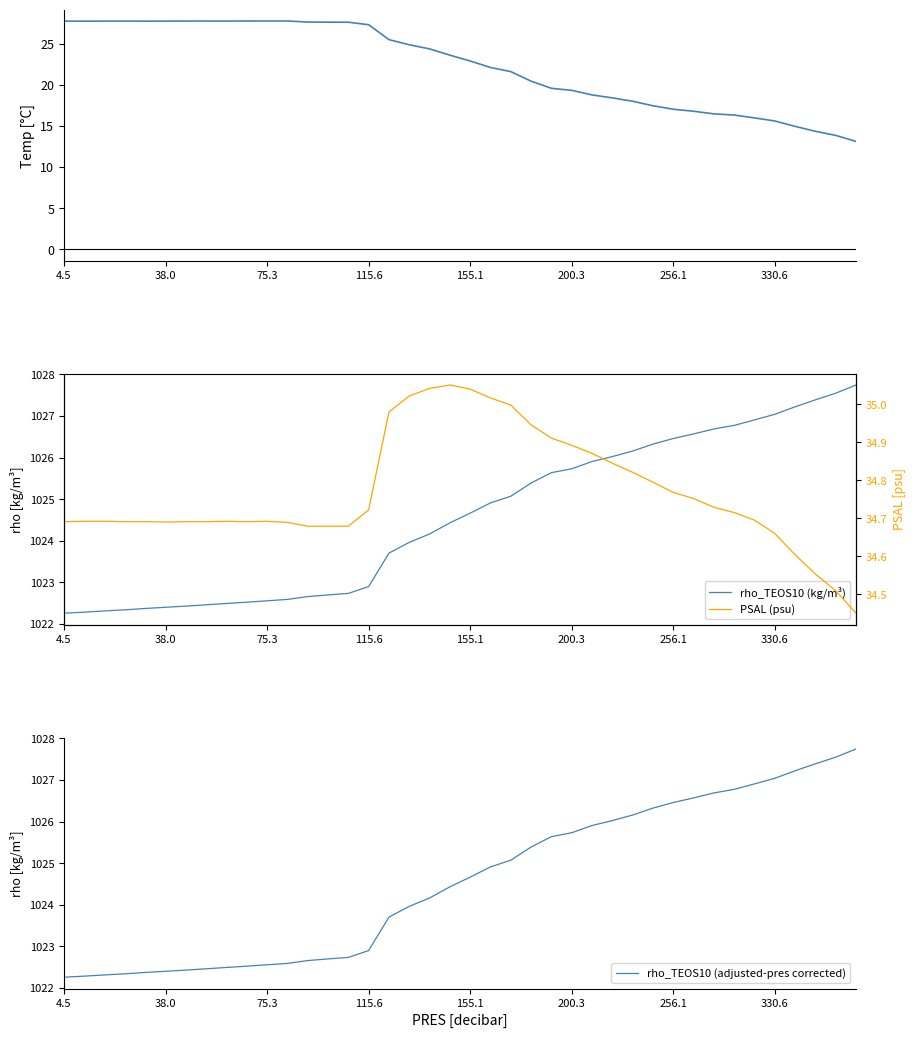

What is the sum of all PSAL (psu) values?

1390.7